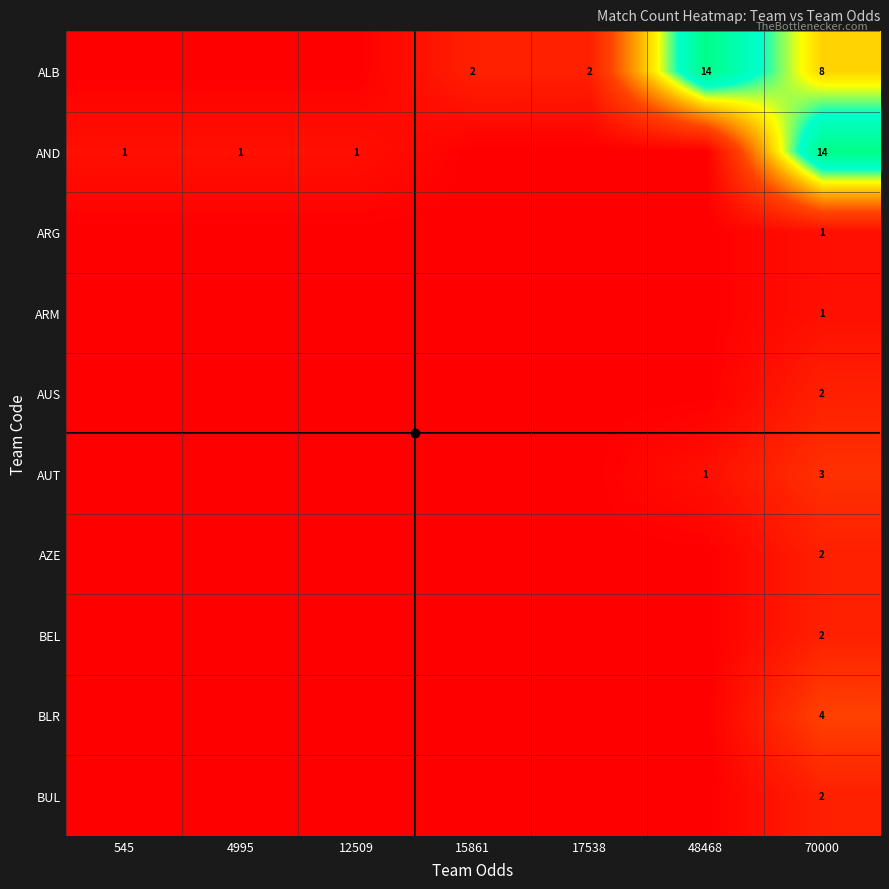

Is it true that ALB equals 3 at 17538?

False